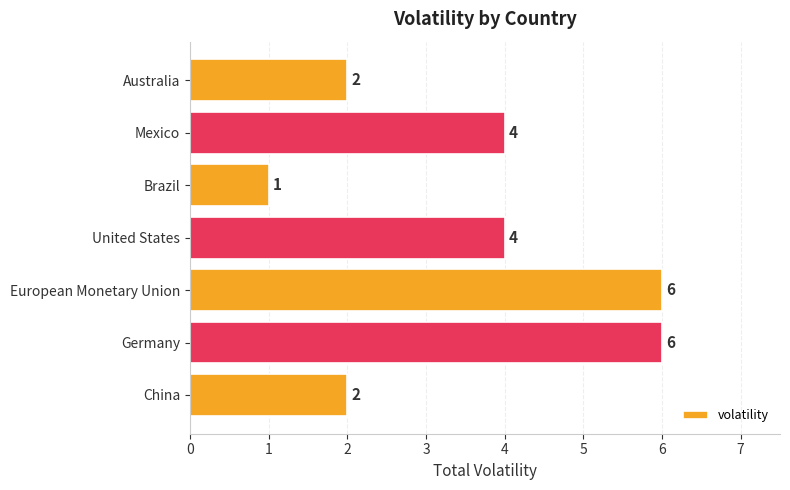

Reading bottom to top, transcribe all the data shown in this chart.

2	6	6	4	1	4	2